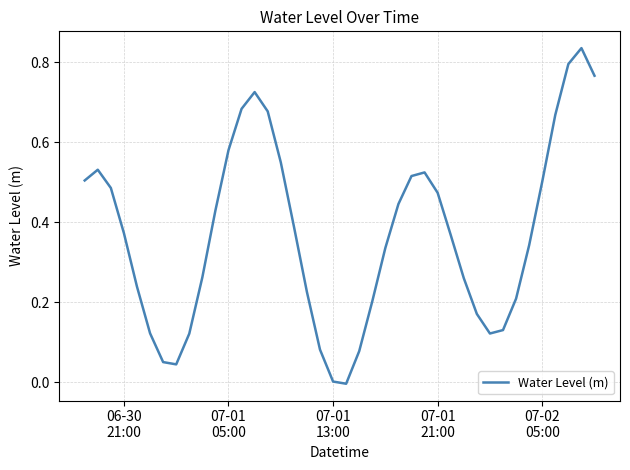

How many points are higher than both their immediate neighbors (excluding endpoints)?

4